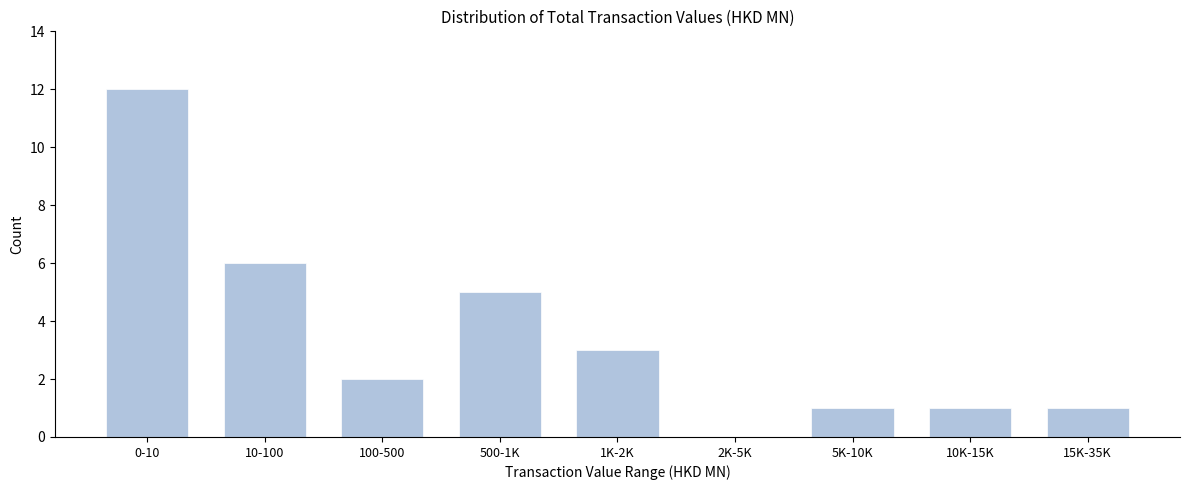

Reading left to right, extract all data points from this chart.

0-10=12	10-100=6	100-500=2	500-1K=5	1K-2K=3	2K-5K=0	5K-10K=1	10K-15K=1	15K-35K=1